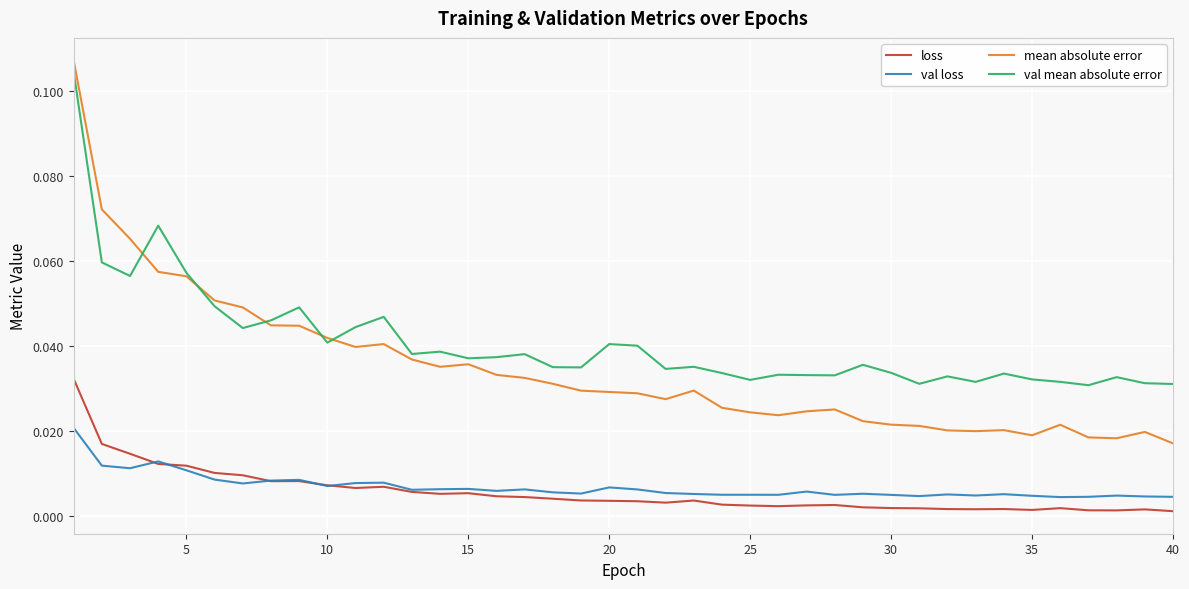

Which series has the largest total across all categories?

val mean absolute error